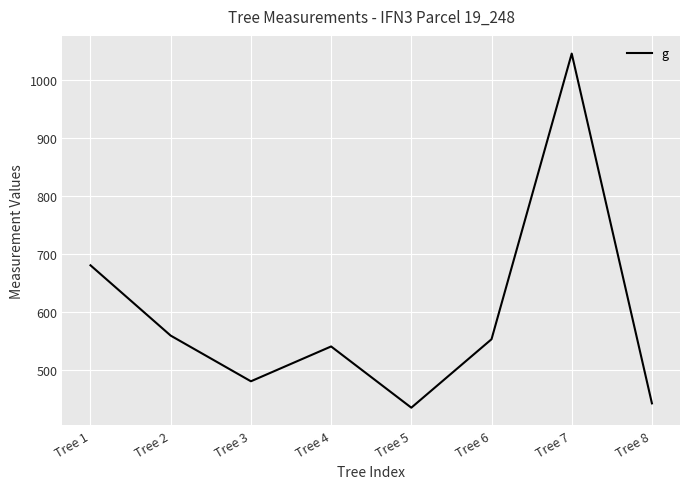

Count the number of categories in the chart.

8